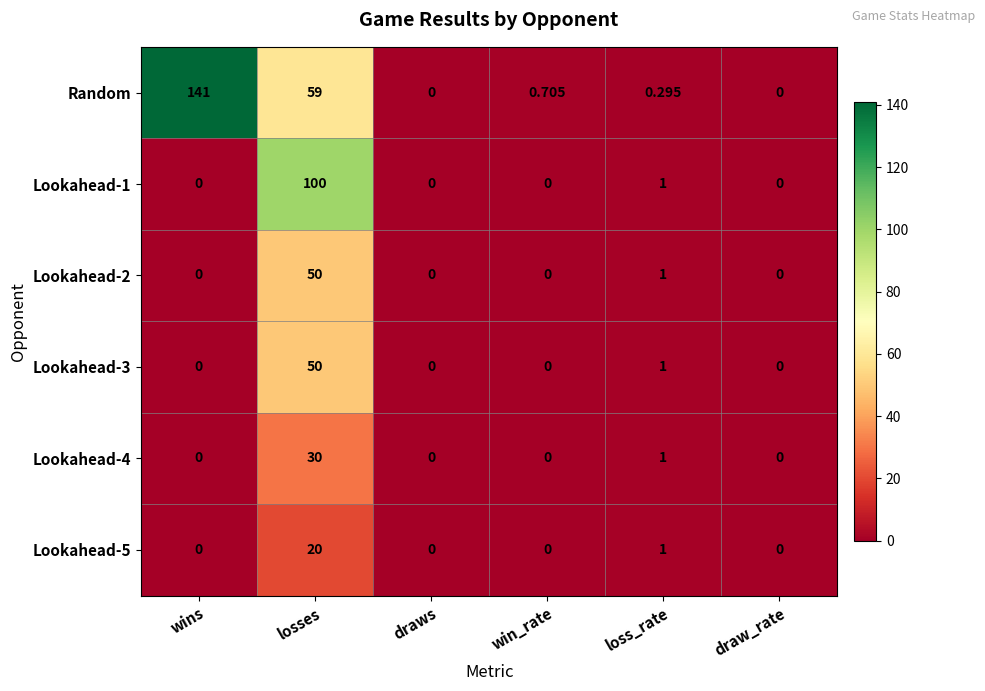

Which category has the highest value in the Lookahead-5 series?

losses